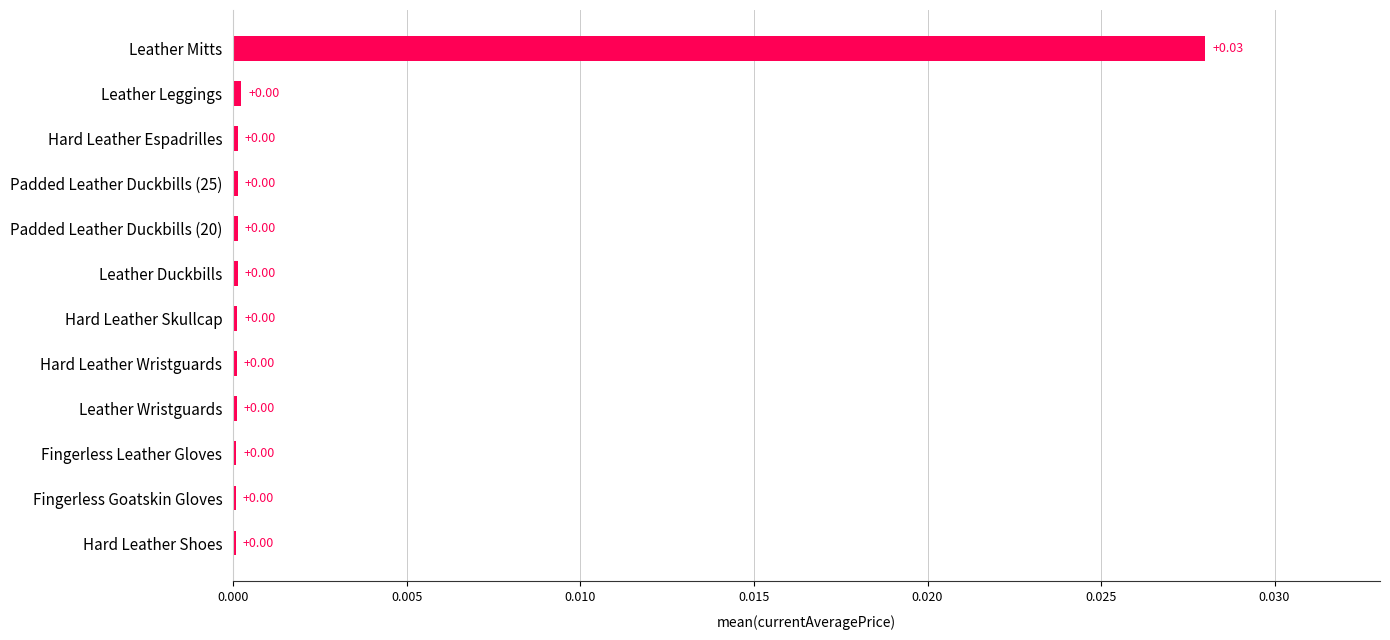

At which category does the chart reach its peak across all series?

Leather Mitts